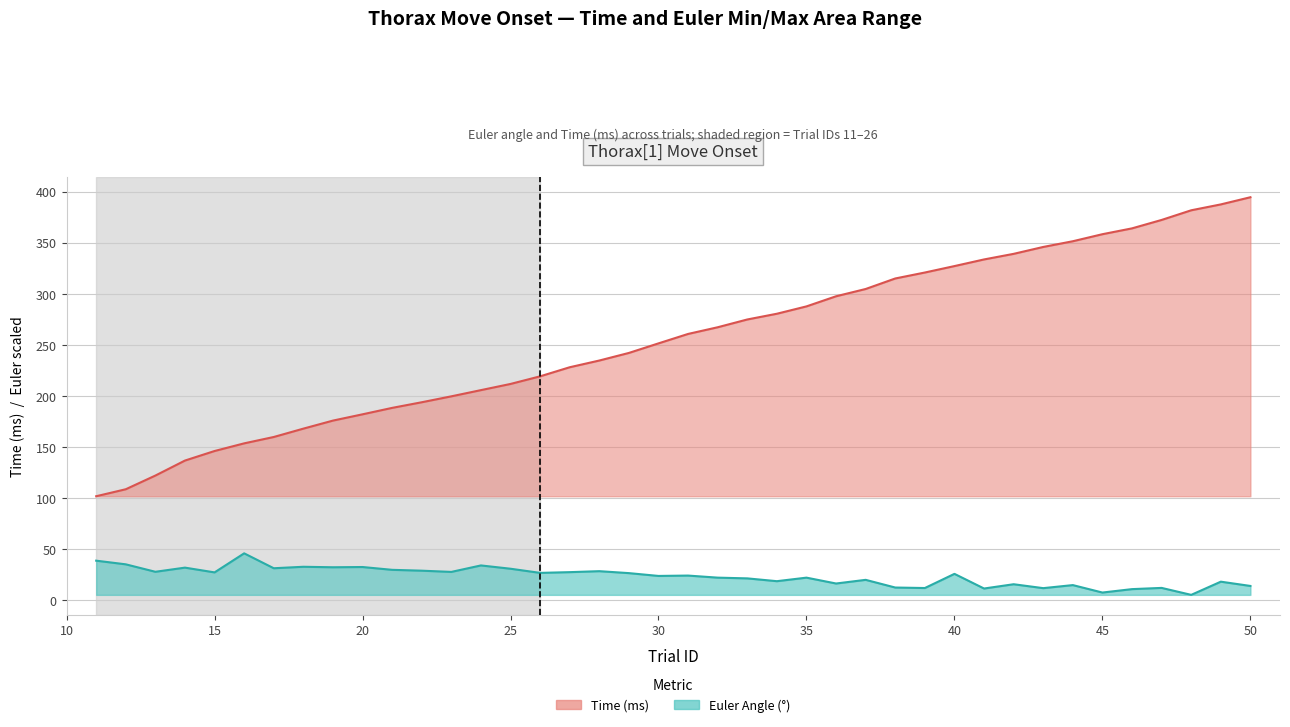

How many lines are shown in the chart?

2